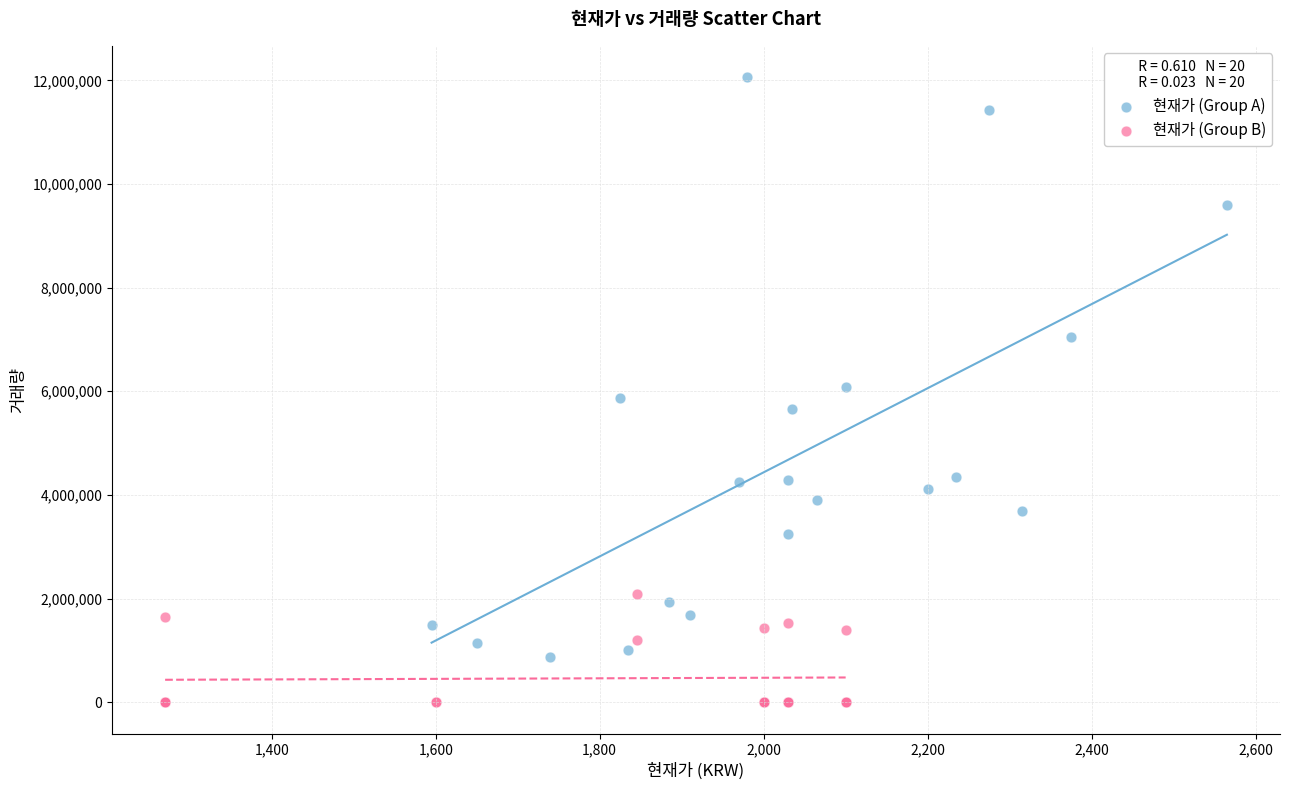

Which series contains the lowest Y value?

현재가 (Group B)